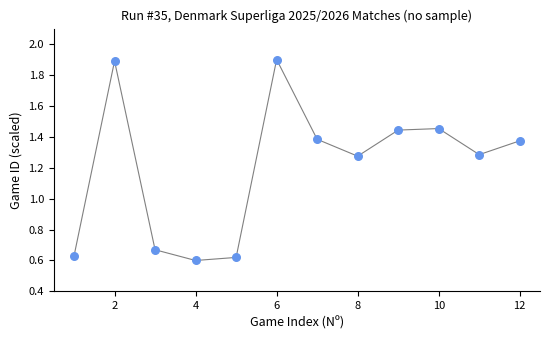

What is the range of X values (max minus min)?

11.0